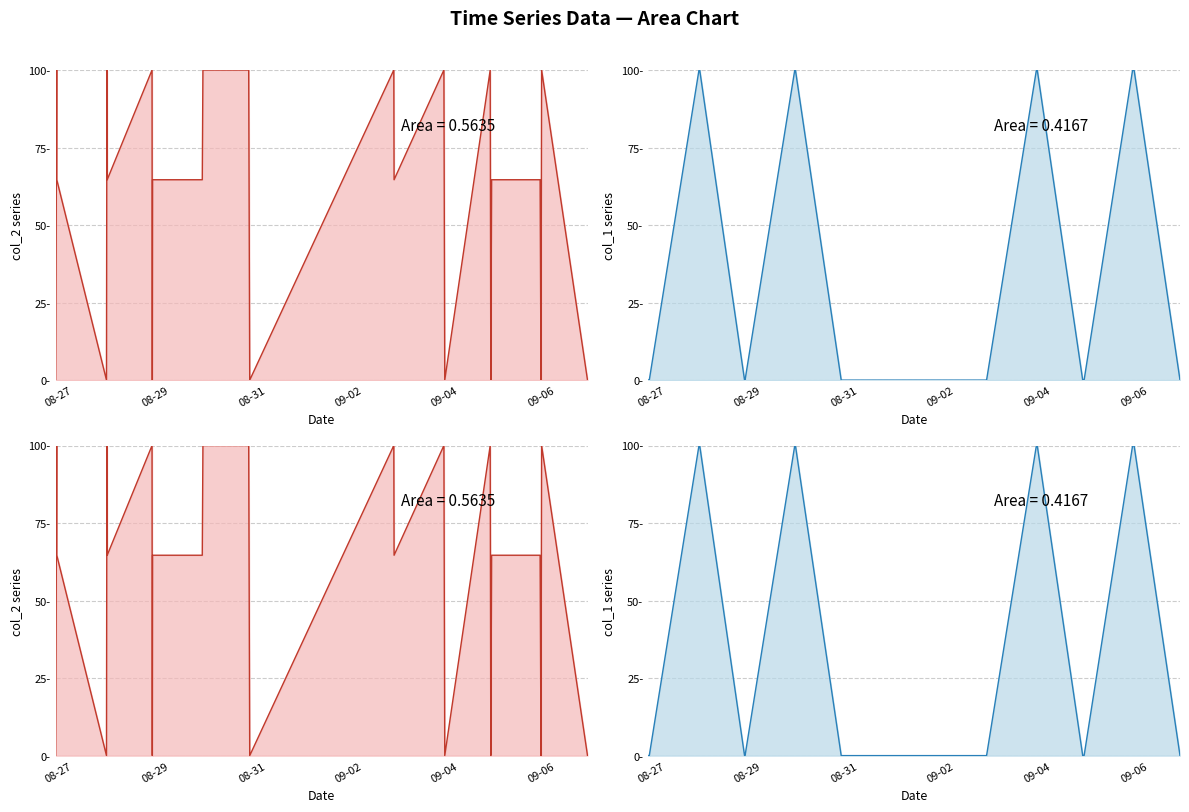

True or false: col_2 line and col_1 line cross at least once.

True